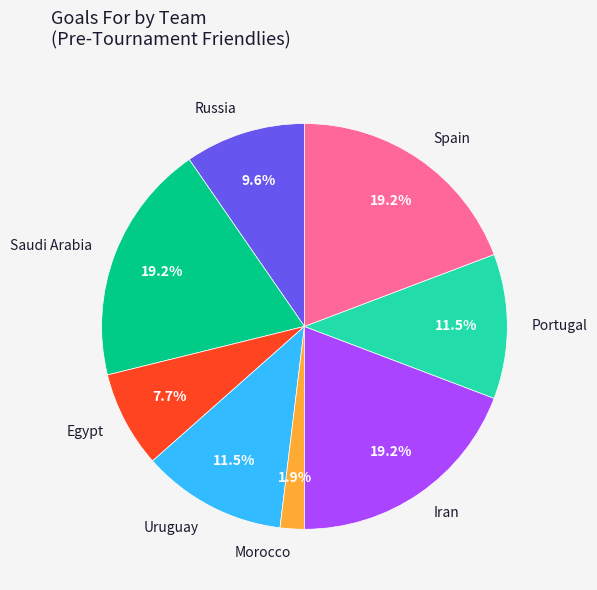

Which category has the smallest portion of the pie?

Morocco